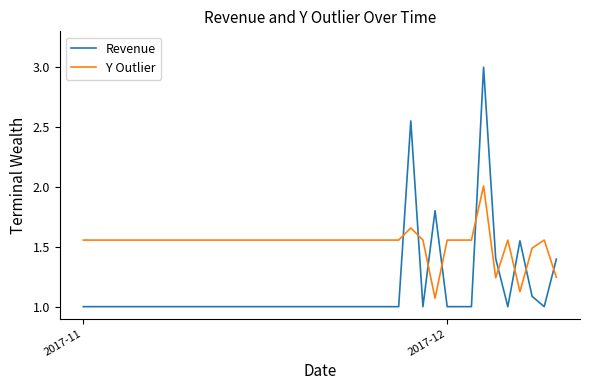

What is the difference between the maximum and minimum values in the Revenue series?

2.0